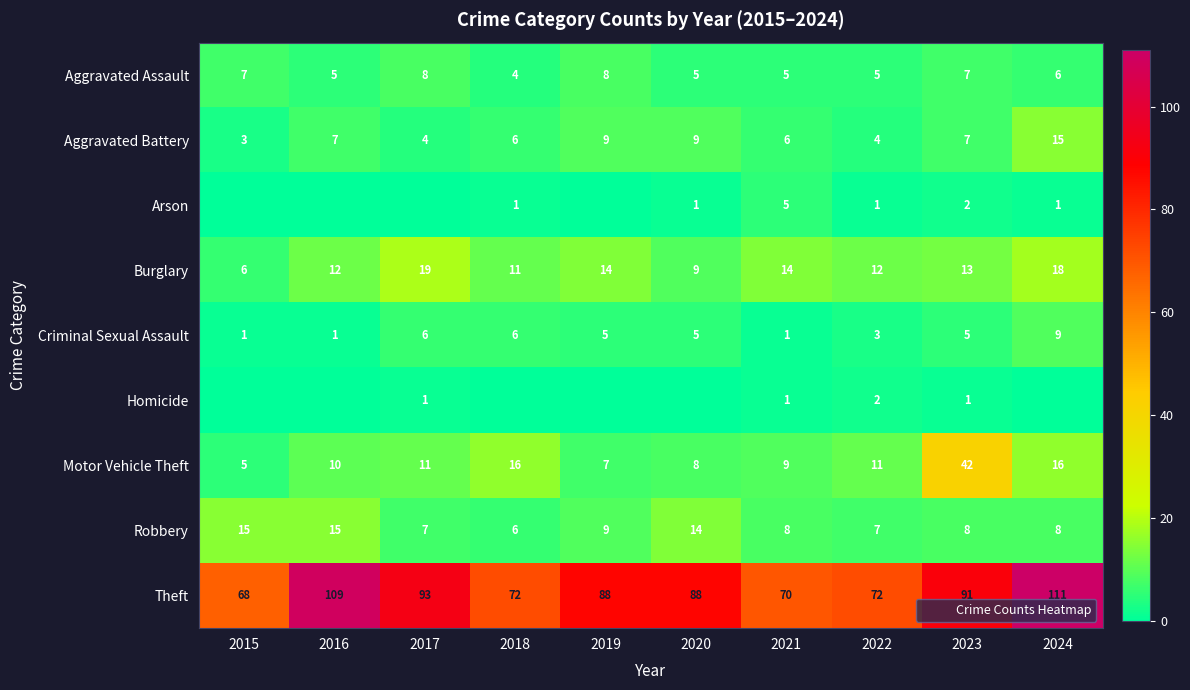

What is the total value across all series at 2022?

117